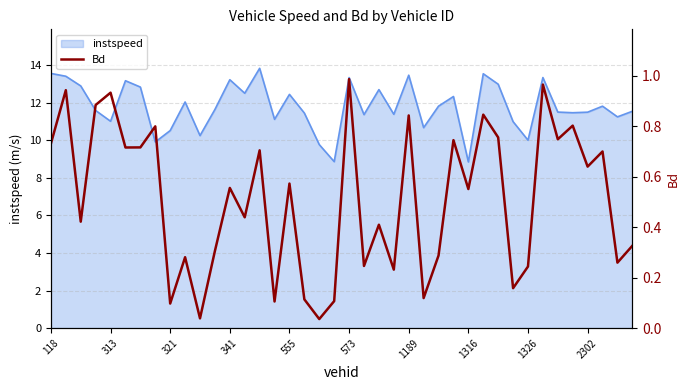

What is the minimum value for instspeed?

8.8